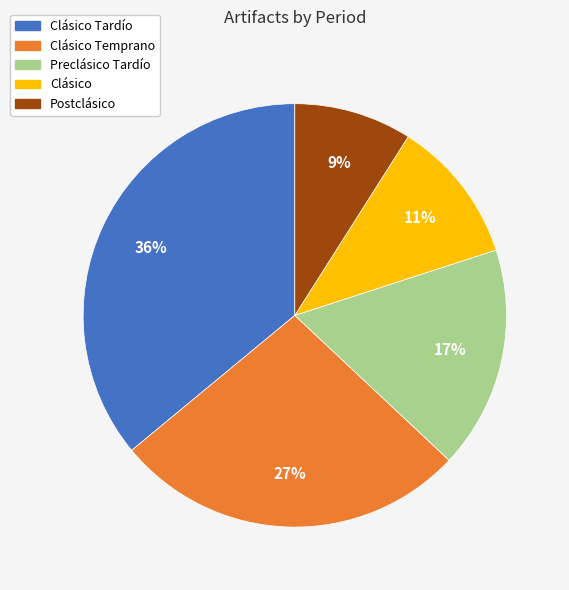

To the nearest percent, what is the average slice percentage?

20%